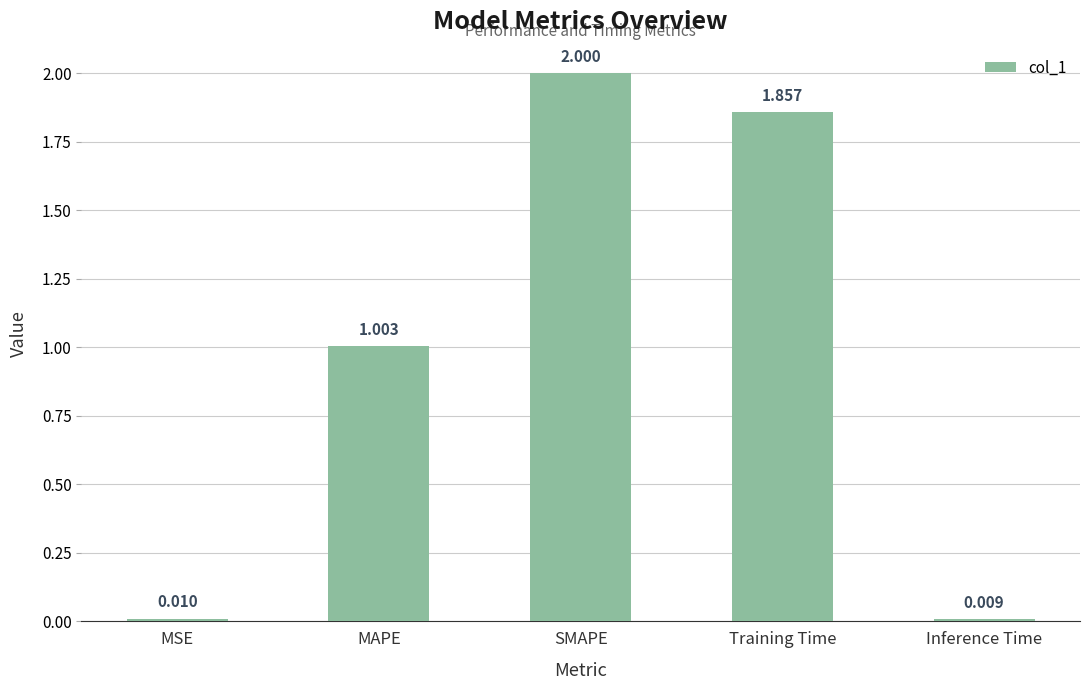

At which category does the chart reach its peak across all series?

SMAPE